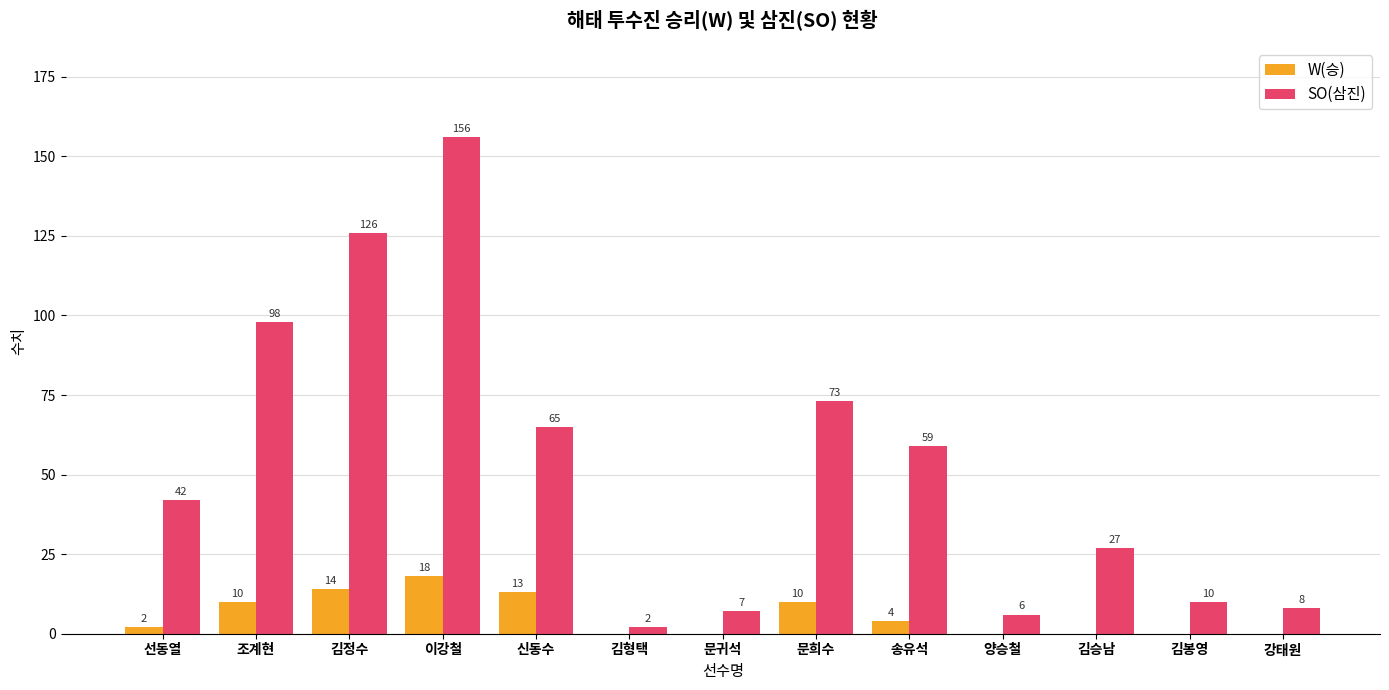

At which category is the sum across all series the highest?

이강철